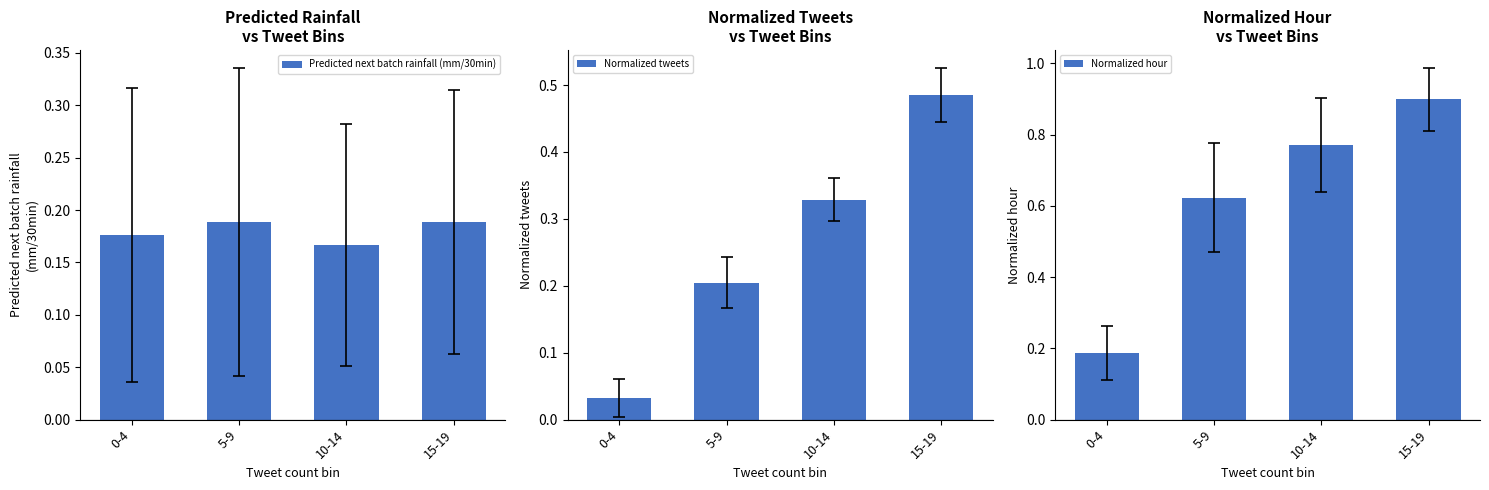

Reading left to right, what are all the values shown in this chart?

Predicted next batch rainfall (mm/30min): 0-4=0.2	5-9=0.2	10-14=0.2	15-19=0.2
Normalized tweets: 0-4=0.0	5-9=0.2	10-14=0.3	15-19=0.5
Normalized hour: 0-4=0.2	5-9=0.6	10-14=0.8	15-19=0.9